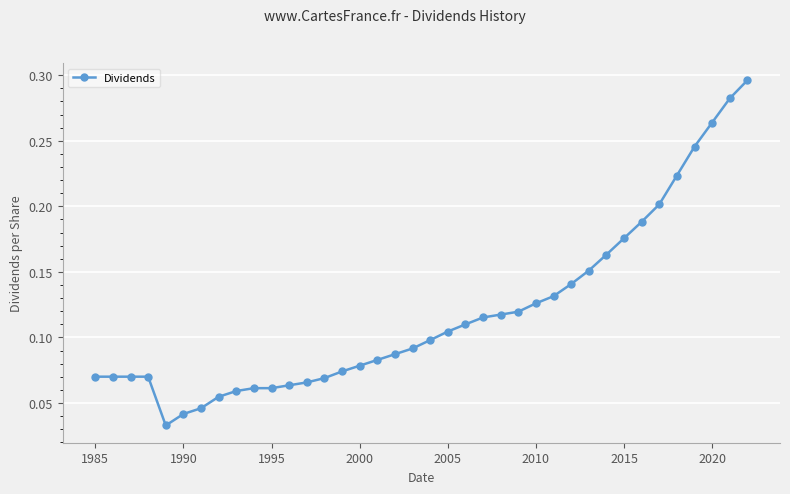

What is the sum of all values?

4.5